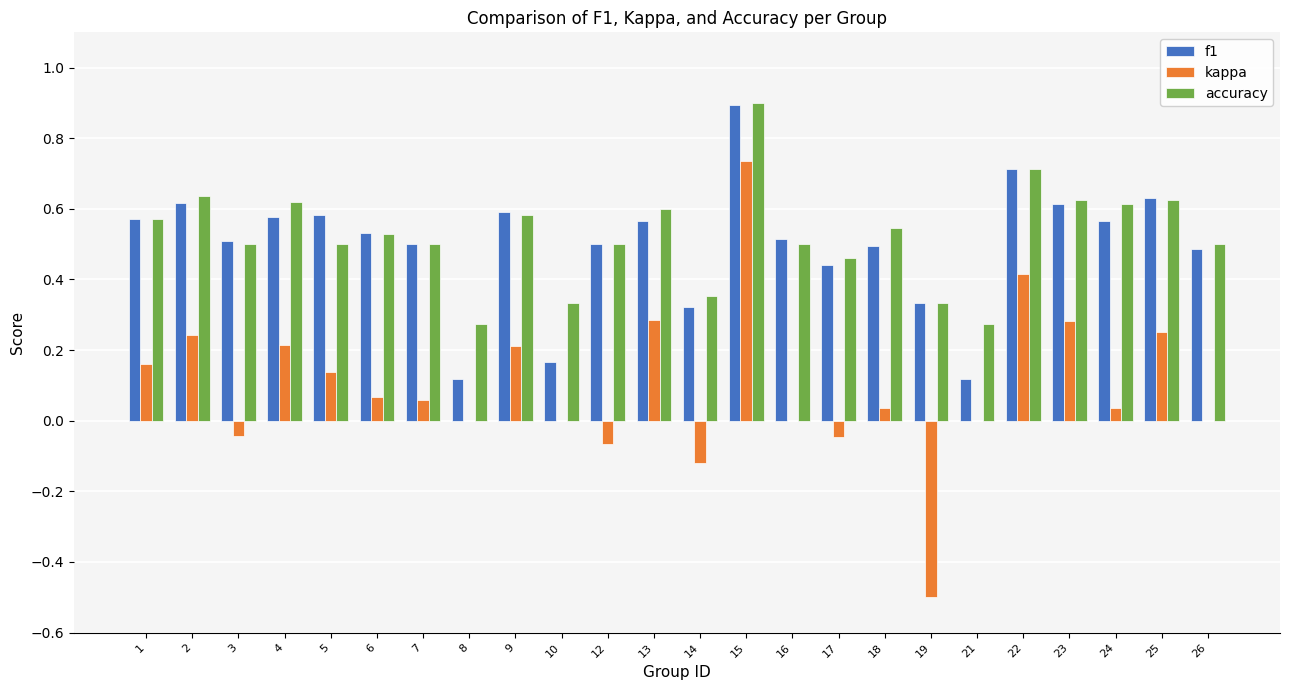

True or false: f1 has a value of 0.4 at 9.

False